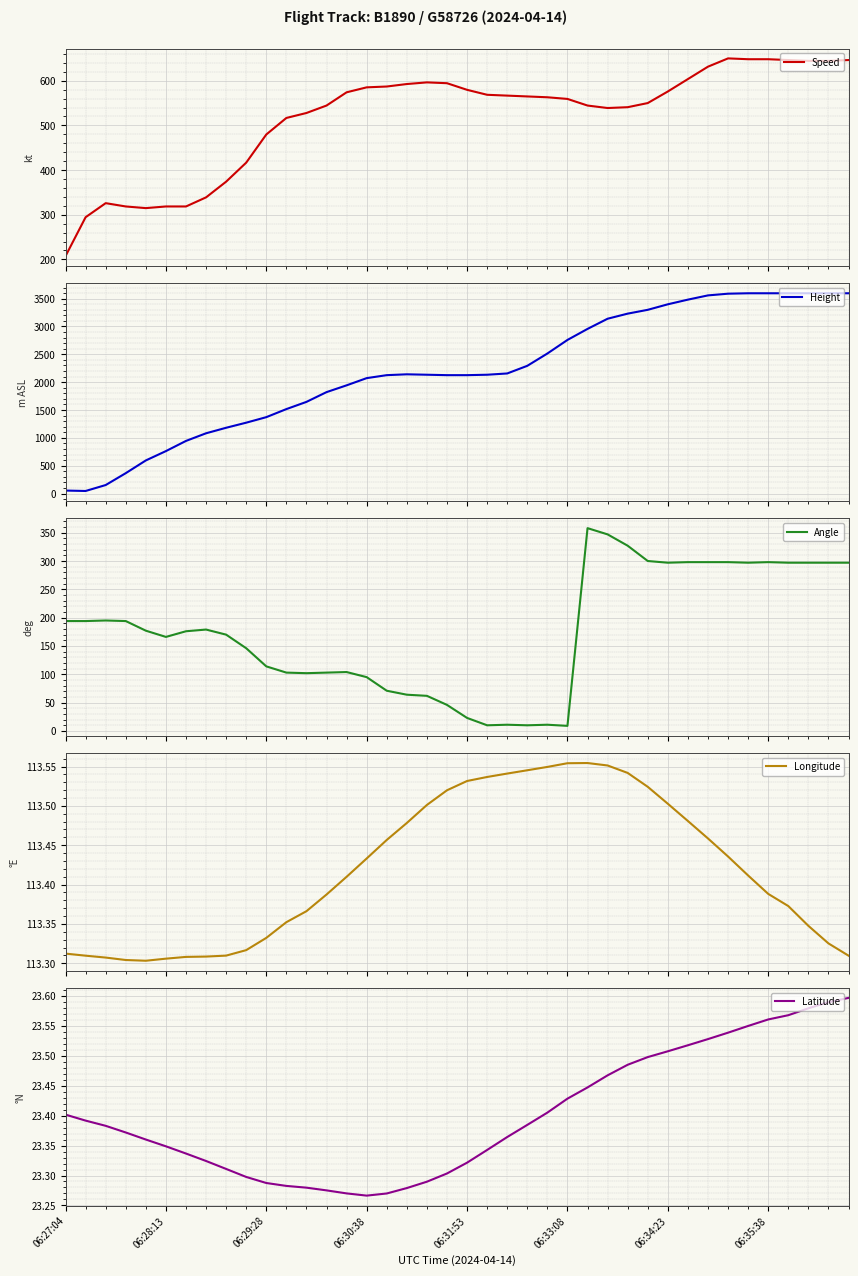

What is the minimum value for Speed?

207.4